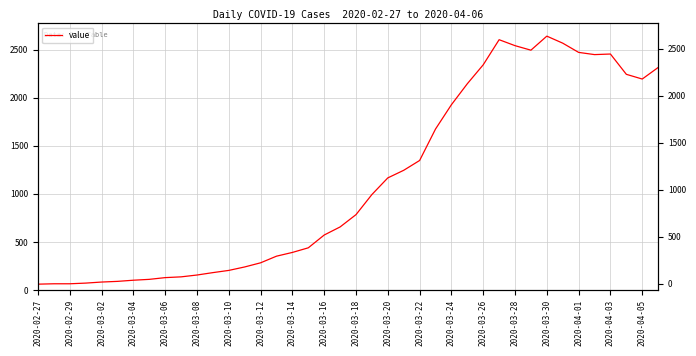

Reading right to left, transcribe all the data shown in this chart.

2314	2194	2243	2454	2448	2471	2567	2640	2494	2541	2603	2342	2145	1927	1674	1347	1245	1166	993	784	656	572	439	391	352	283	240	204	181	156	137	129	111	102	90	83	72	65	65	61